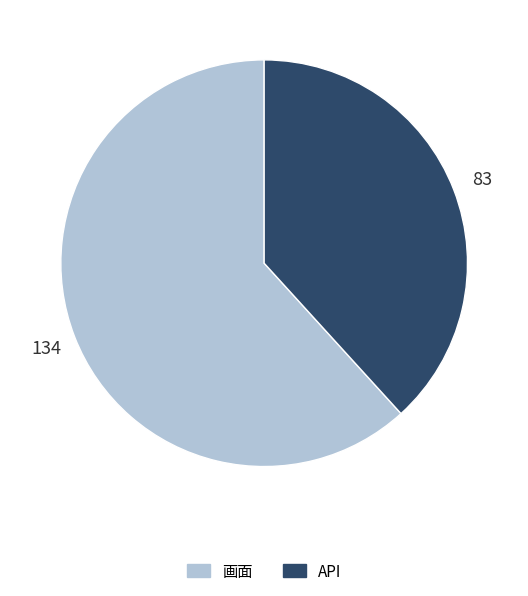

Between API and 画面, which is larger?

画面